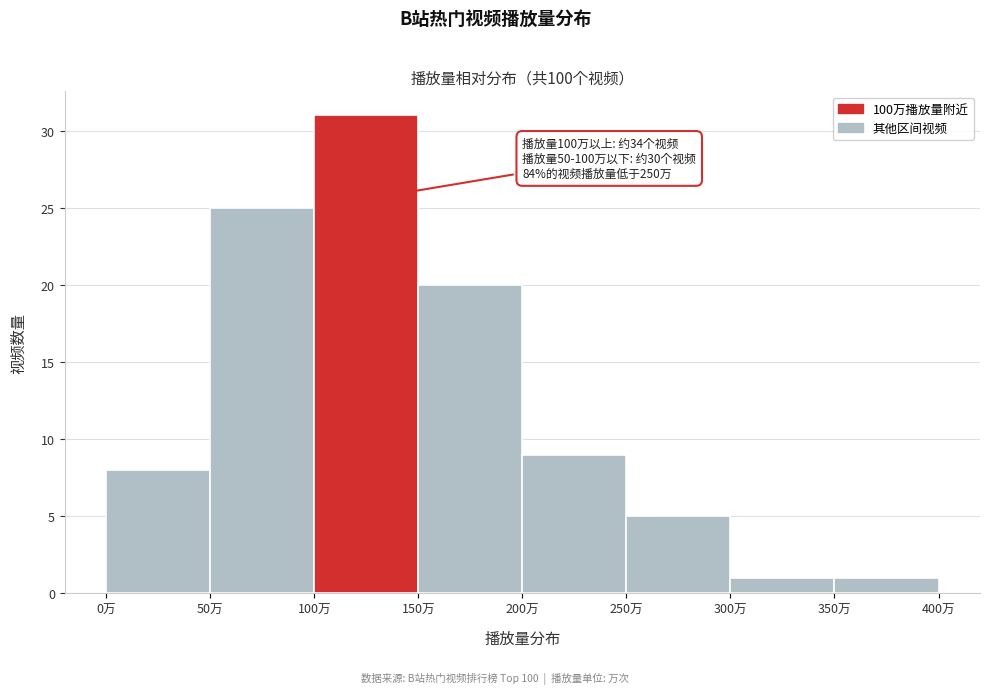

Over which range of the x-axis is the bar tallest?

100 to 150